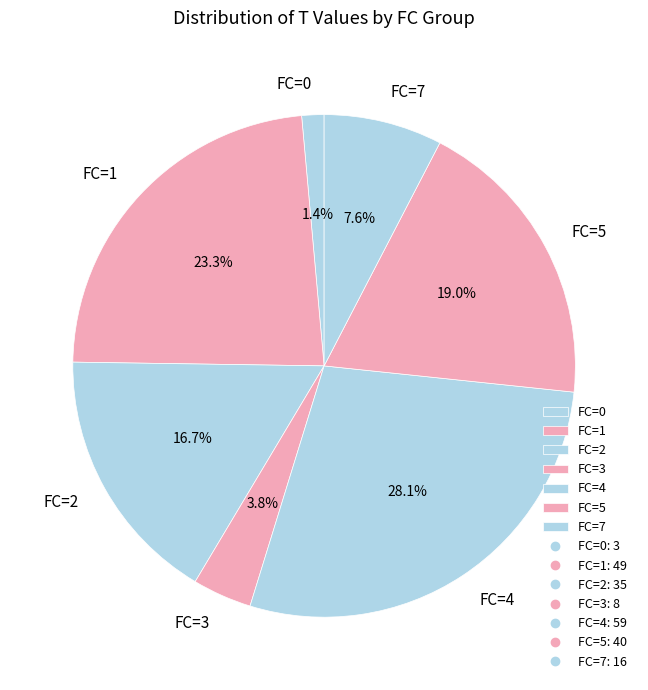

What is the smallest slice in the pie chart?

FC=0